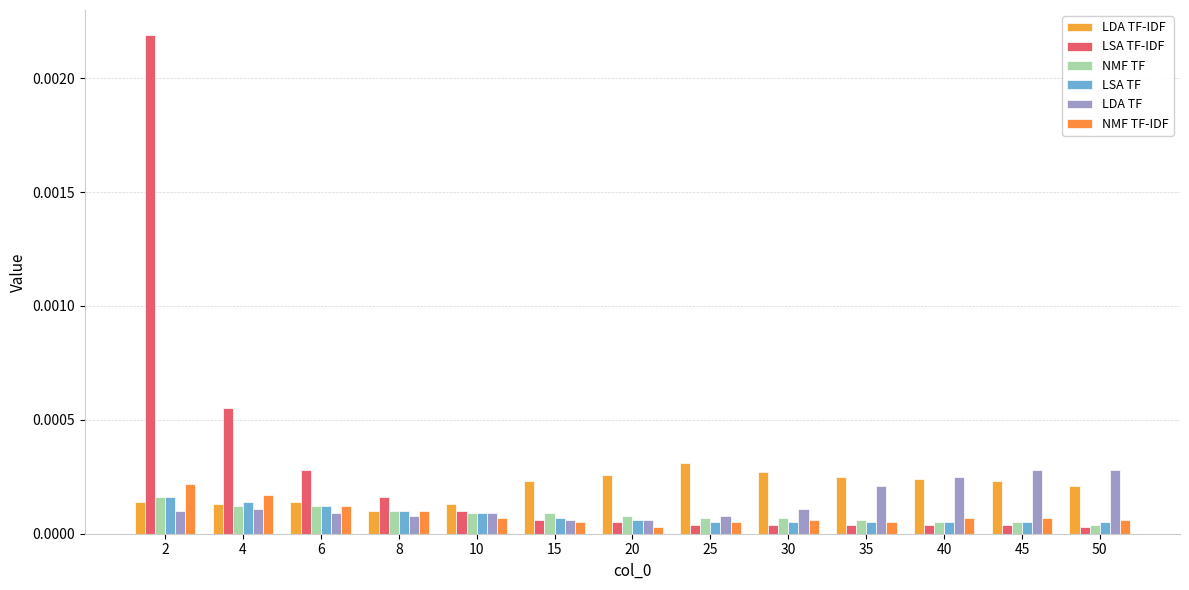

The NMF TF-IDF series shows 0.0 at 30. True or false?

True